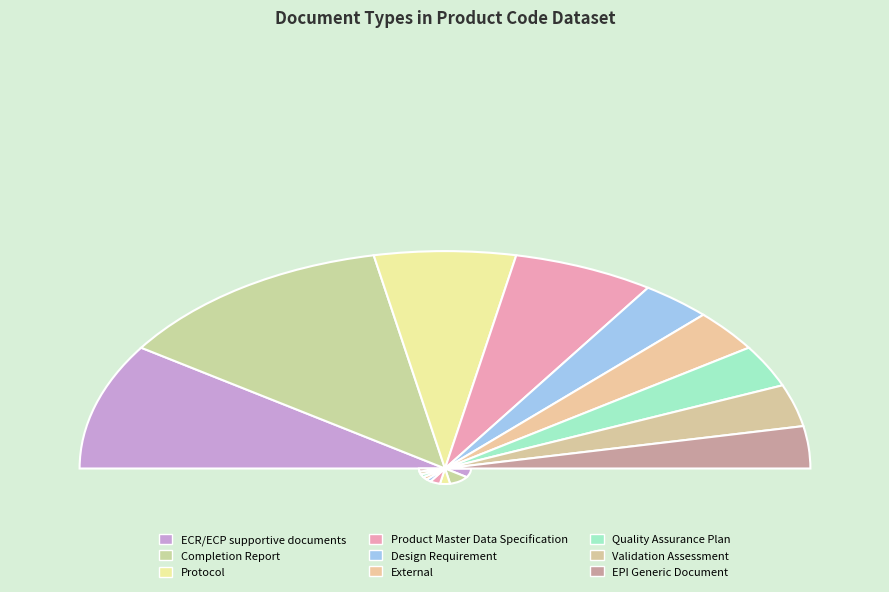

Is it true that EPI Generic Document is 1% of the pie?

False